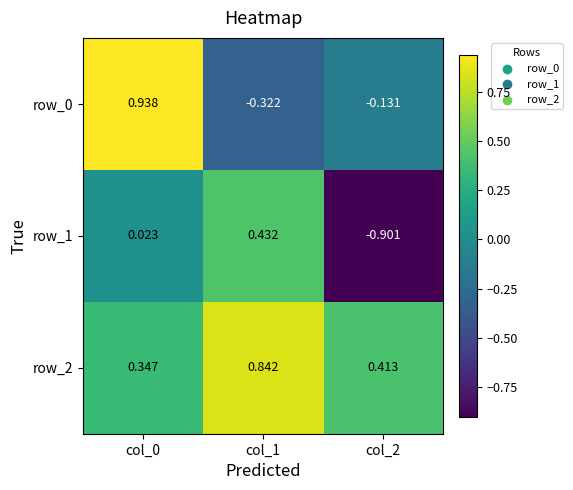

What is the total value across all series at col_0?

1.3